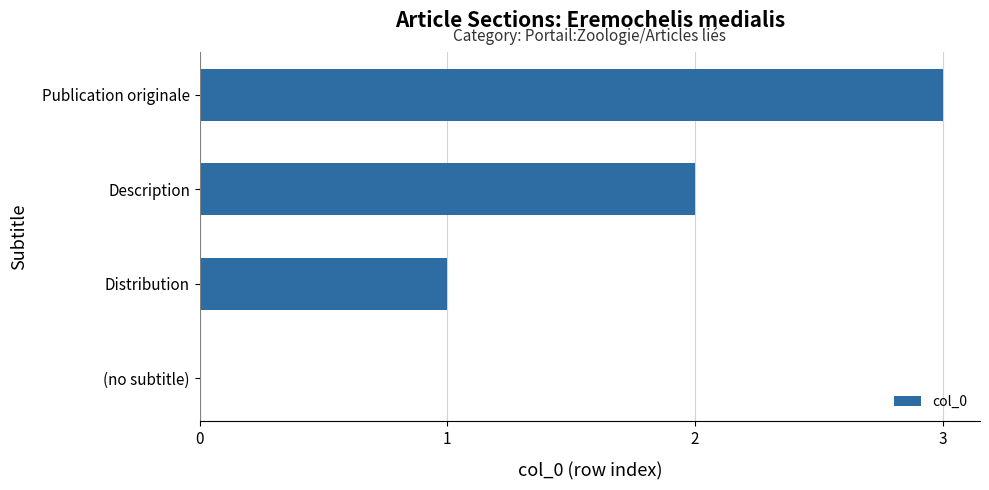

What is the maximum value shown in the chart?

3